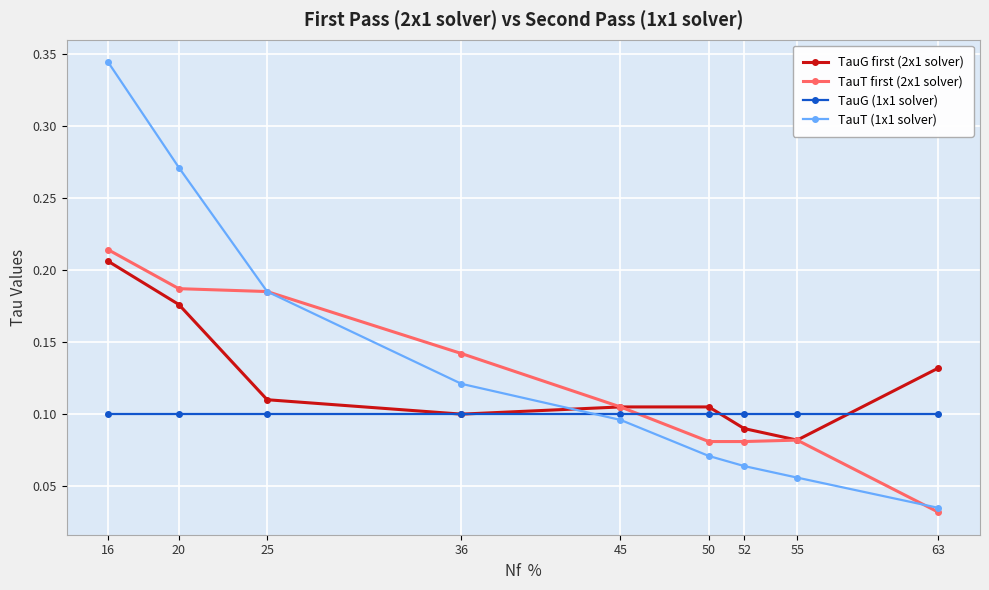

At which category is the sum across all series the highest?

16